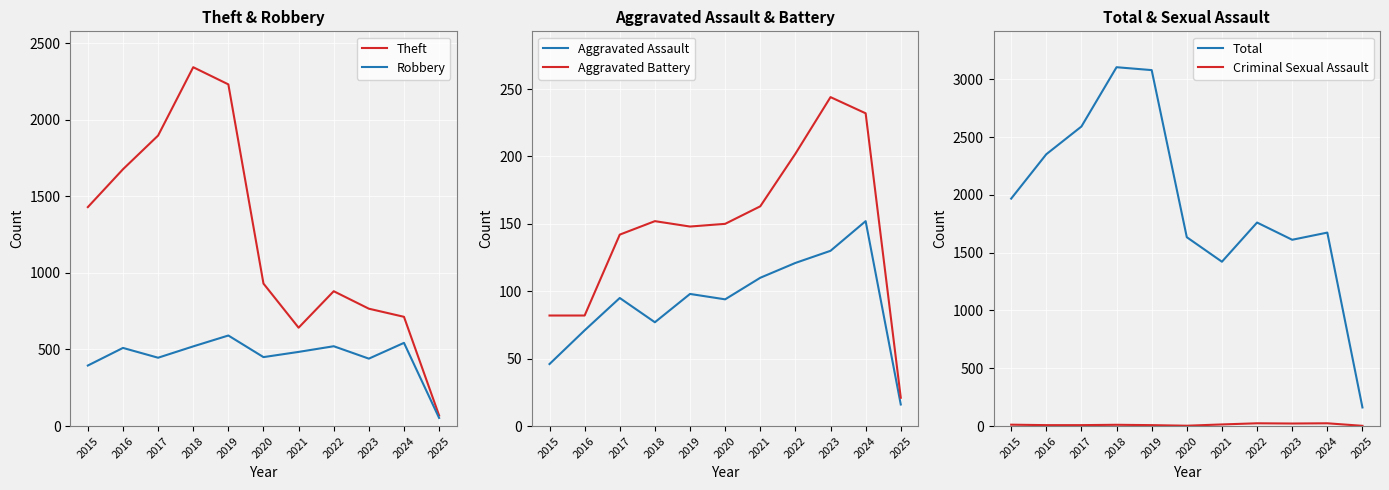

What value does the Total series have at 2025, to the nearest 50?

150